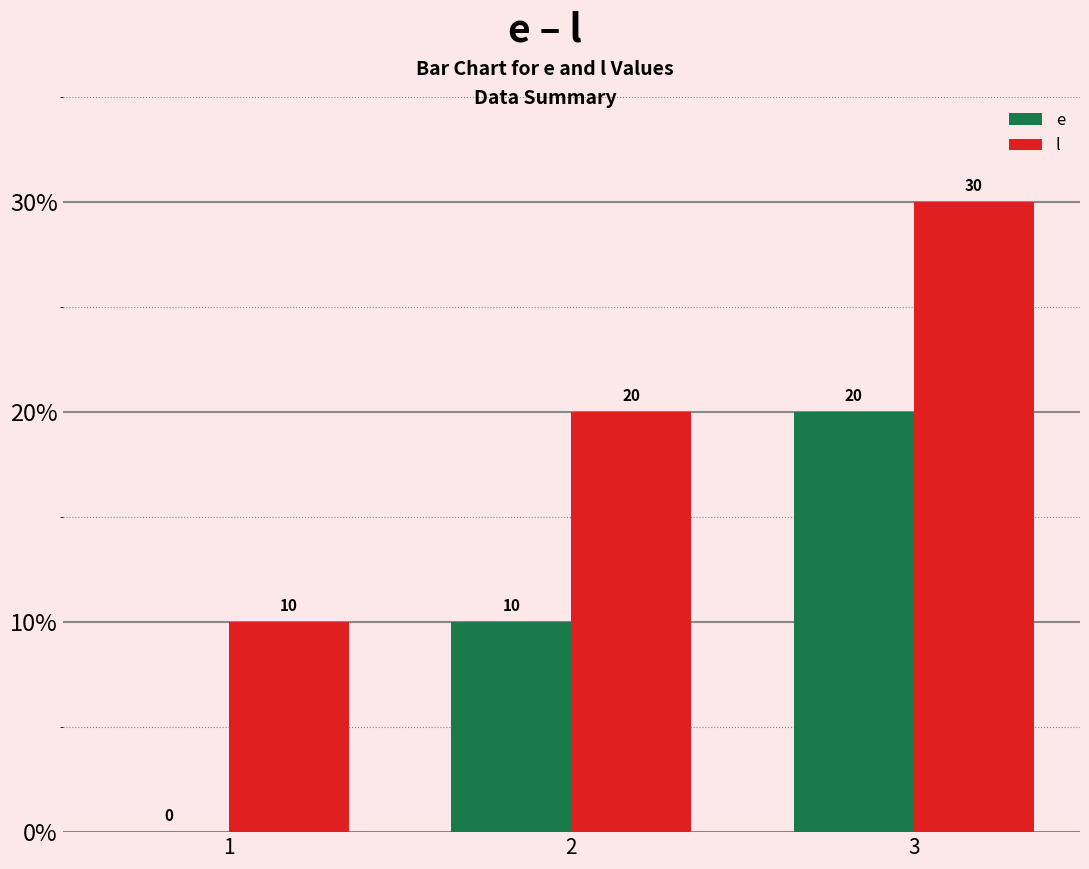

The value of l at 1 is 6. True or false?

False